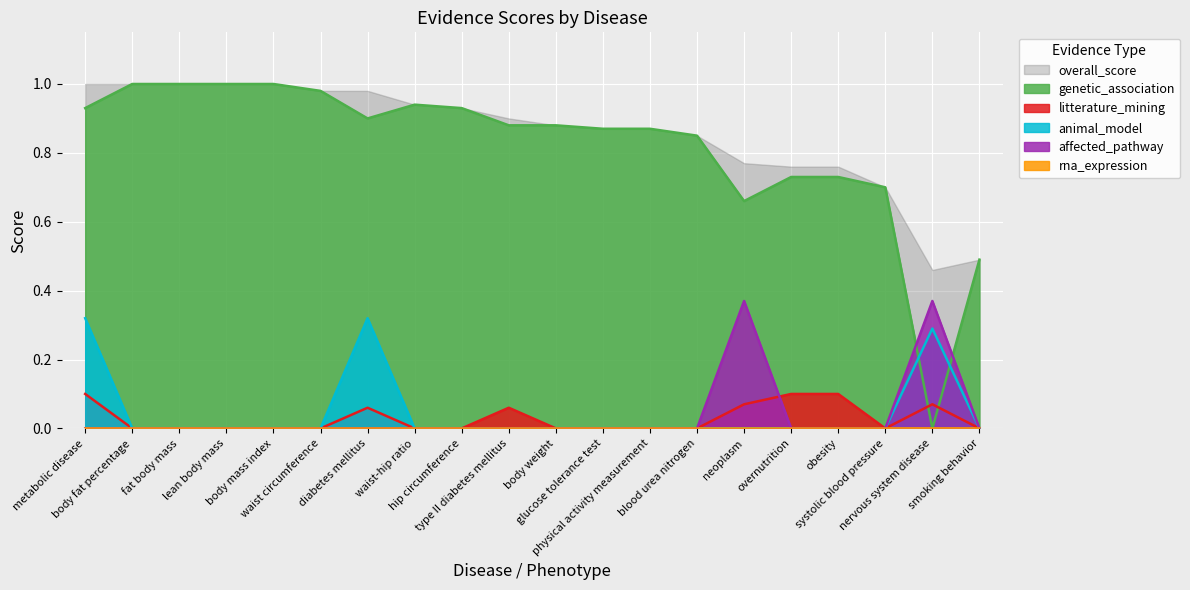

True or false: litterature_mining and genetic_association cross at least once.

True